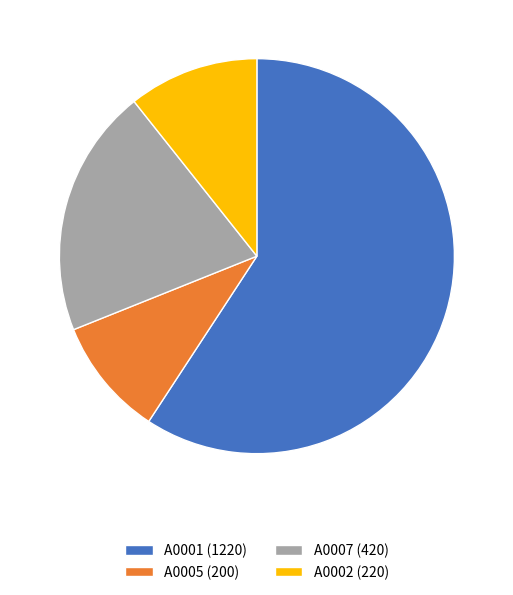

How many slices are in this pie chart?

4